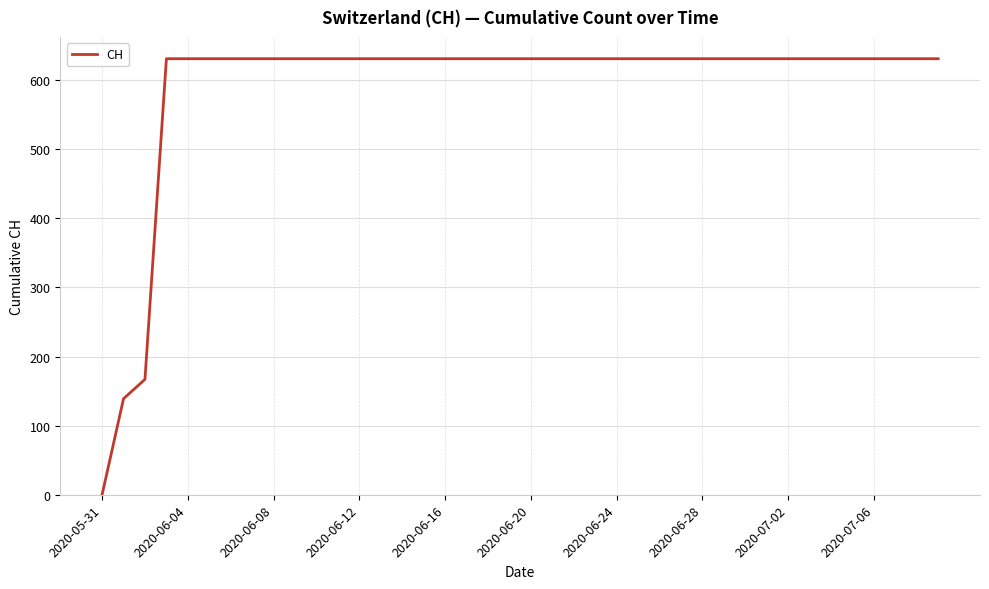

What is the maximum value shown in the chart?

631